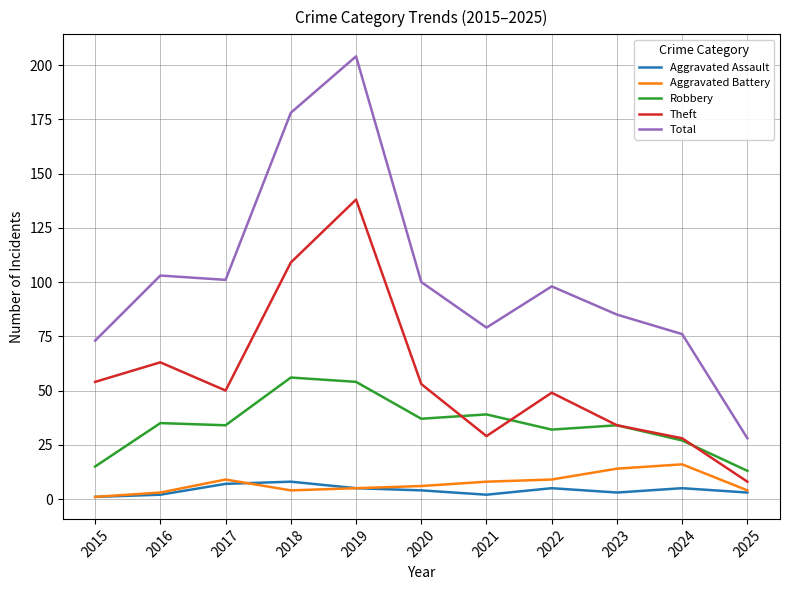

Reading right to left, extract all data points from this chart.

Aggravated Assault: 3	5	3	5	2	4	5	8	7	2	1
Aggravated Battery: 4	16	14	9	8	6	5	4	9	3	1
Robbery: 13	27	34	32	39	37	54	56	34	35	15
Theft: 8	28	34	49	29	53	138	109	50	63	54
Total: 28	76	85	98	79	100	204	178	101	103	73